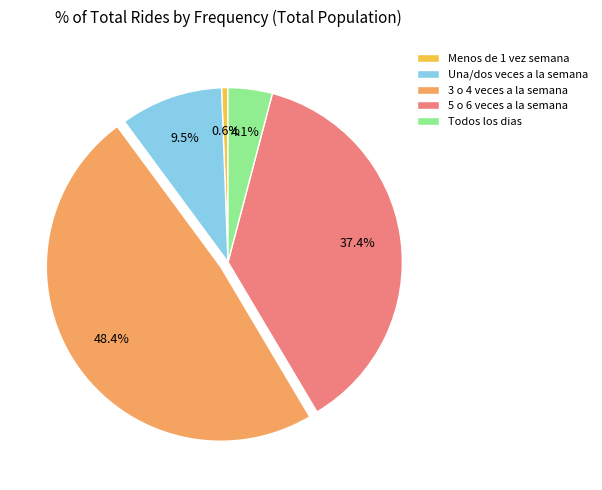

Rank the categories by value from highest to lowest.

3 o 4 veces a la semana, 5 o 6 veces a la semana, Una/dos veces a la semana, Todos los dias, Menos de 1 vez semana